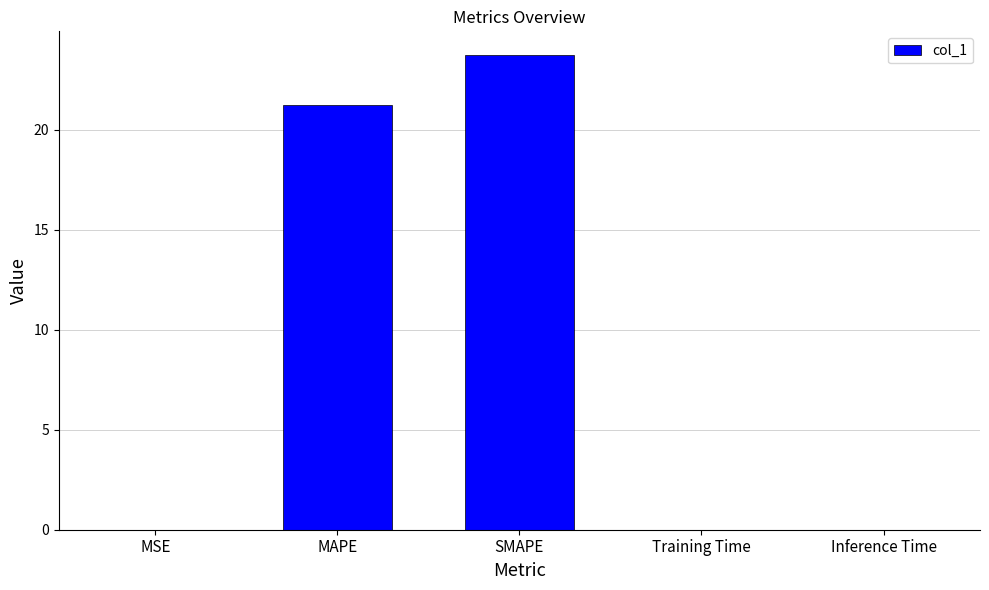

At which label is the value closest to 11?

MAPE